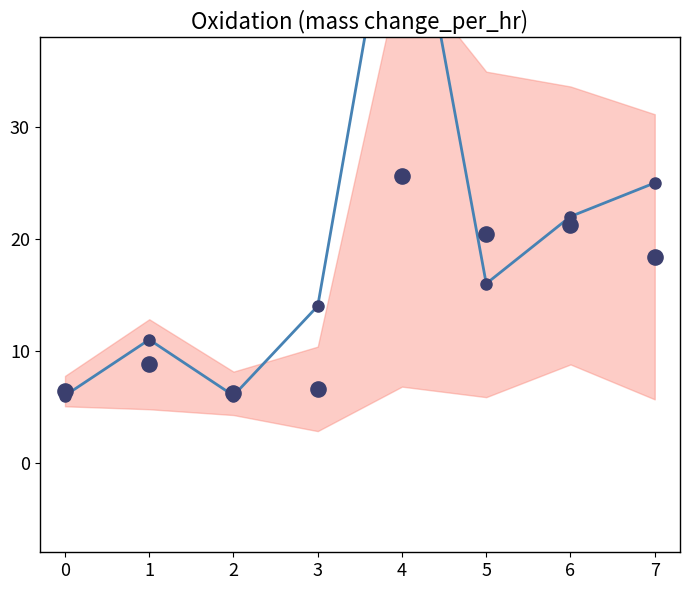

At which category is the sum across all series the highest?

4